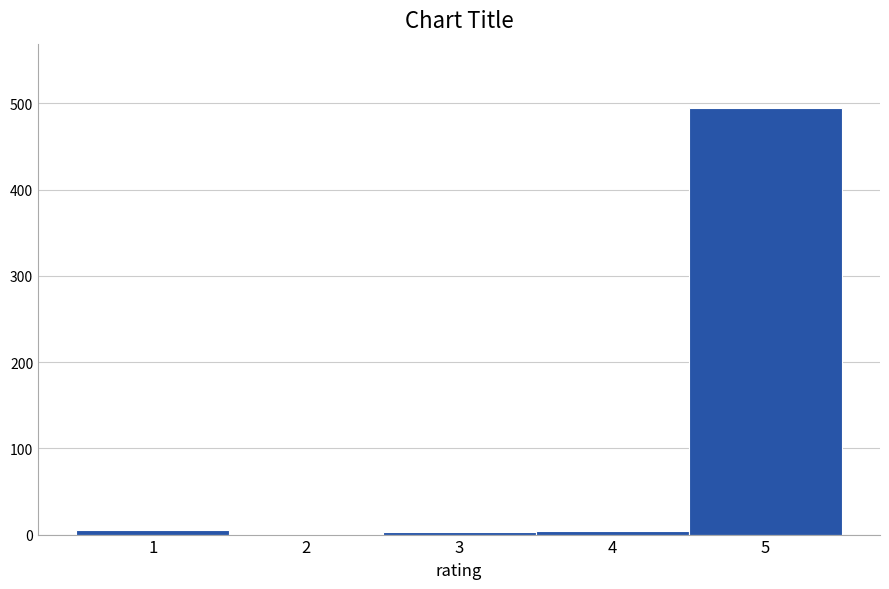

How tall is the bar that spans 4.5 to 5.5 on the x-axis? The values are not printed on the chart, so give them approximately, as read against the axis.

500